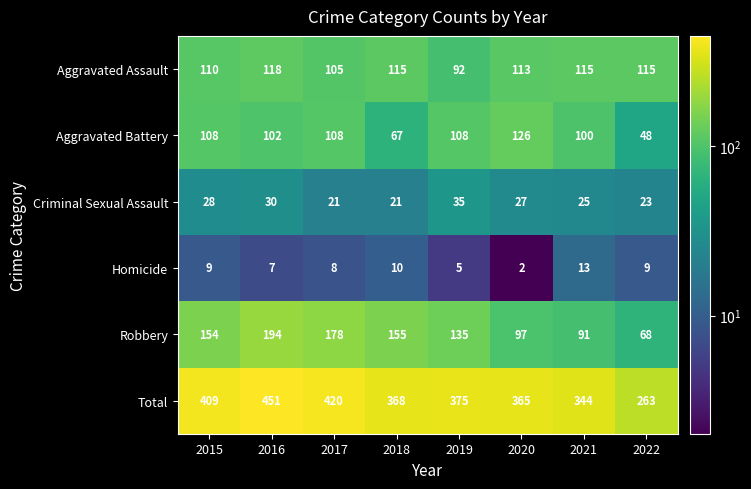

At which category is the sum across all series the highest?

2016